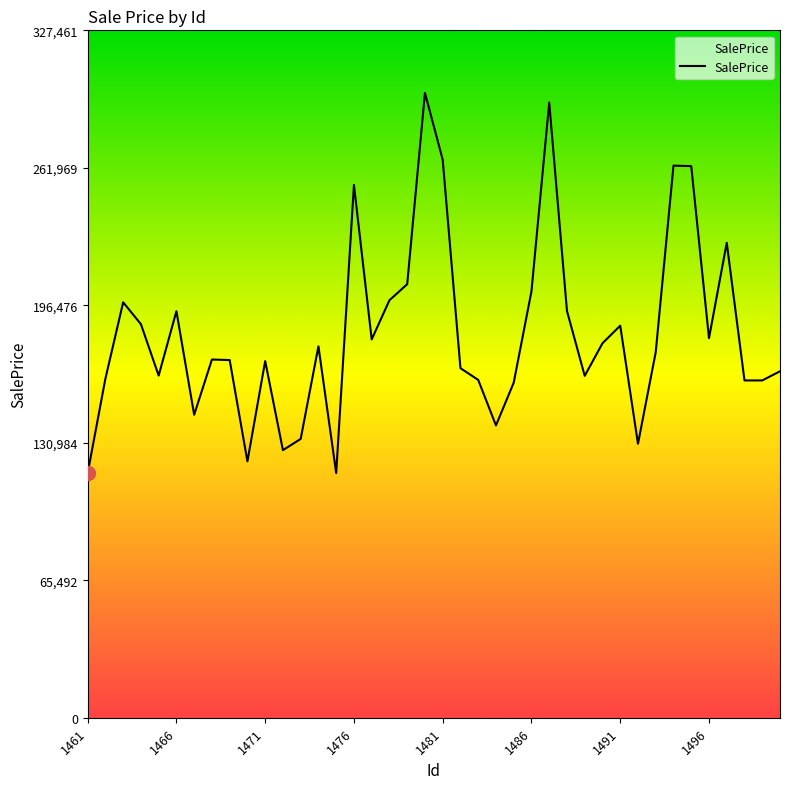

What is the difference between the maximum and minimum values?

181249.3